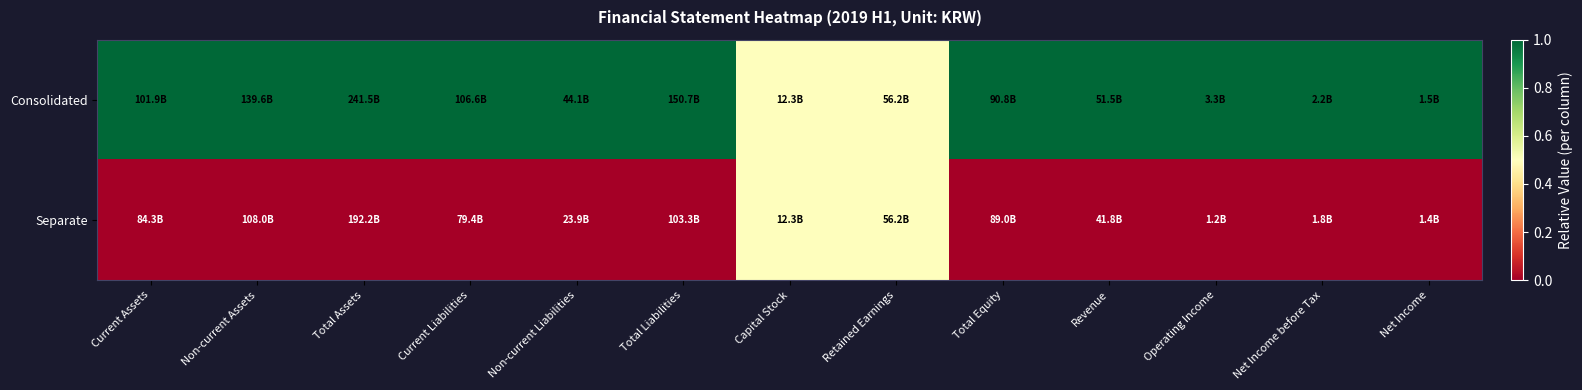

Which series has the largest total across all categories?

Consolidated